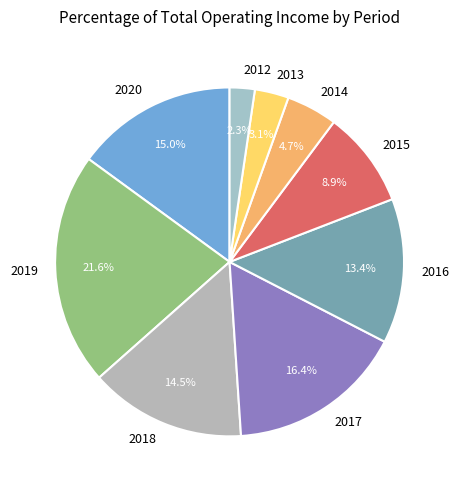

Which has a higher value, 2013 or 2015?

2015